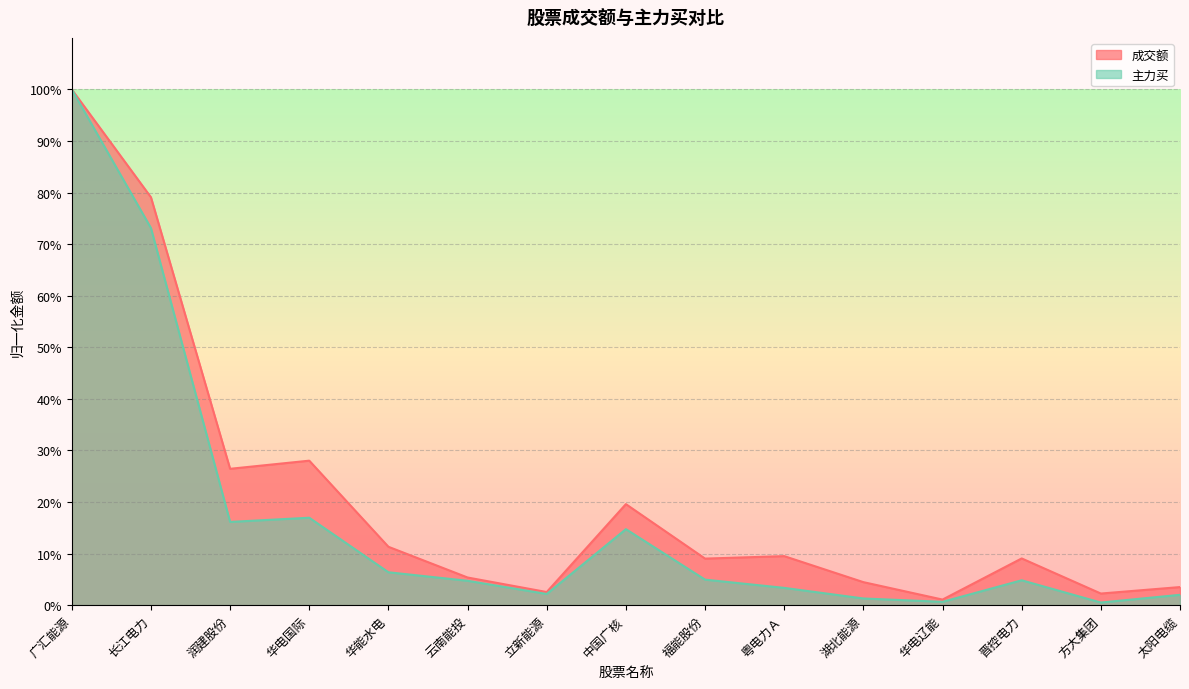

Is it true that 主力买 equals 0.0 at 湖北能源?

True